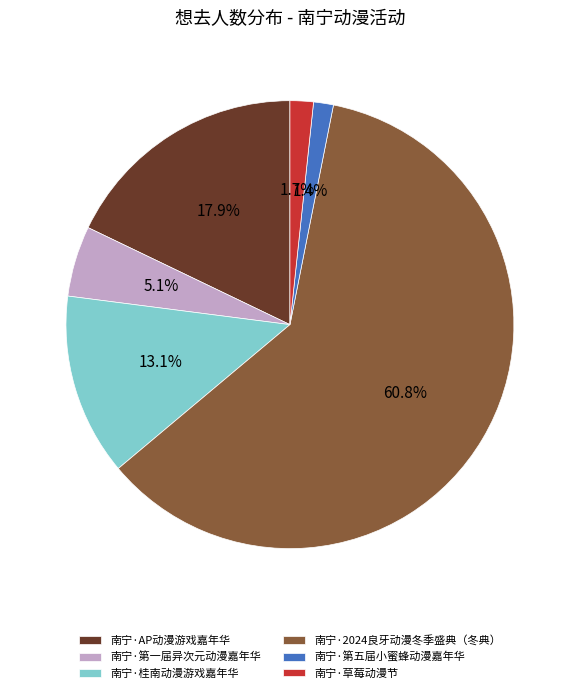

How many slices are in this pie chart?

6